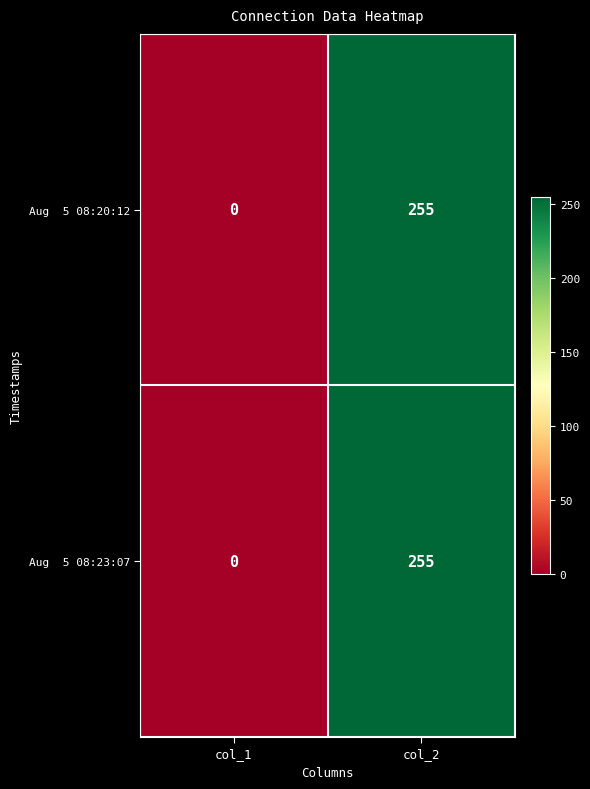

Which label corresponds to the smallest value in the chart?

col_1